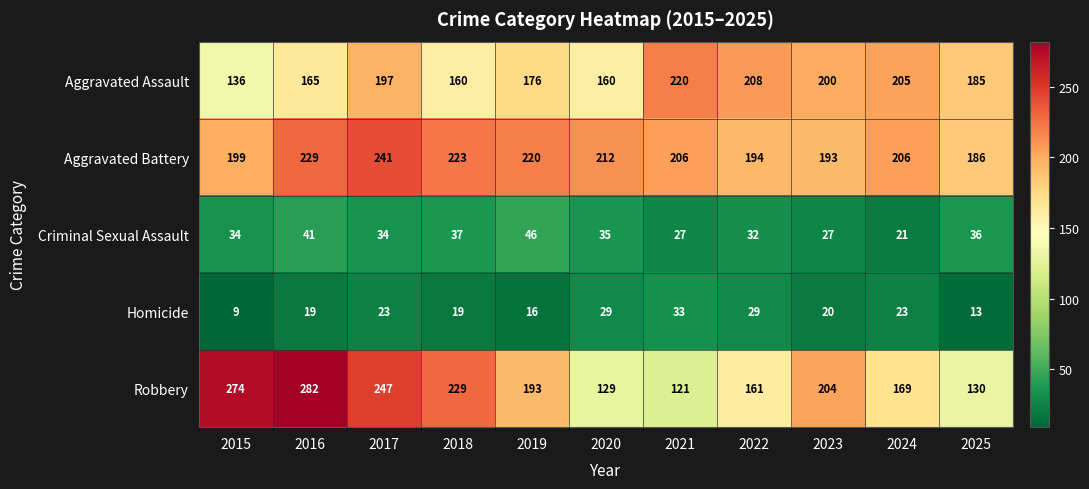

Rank the series by their maximum value, from lowest to highest.

Homicide, Criminal Sexual Assault, Aggravated Assault, Aggravated Battery, Robbery